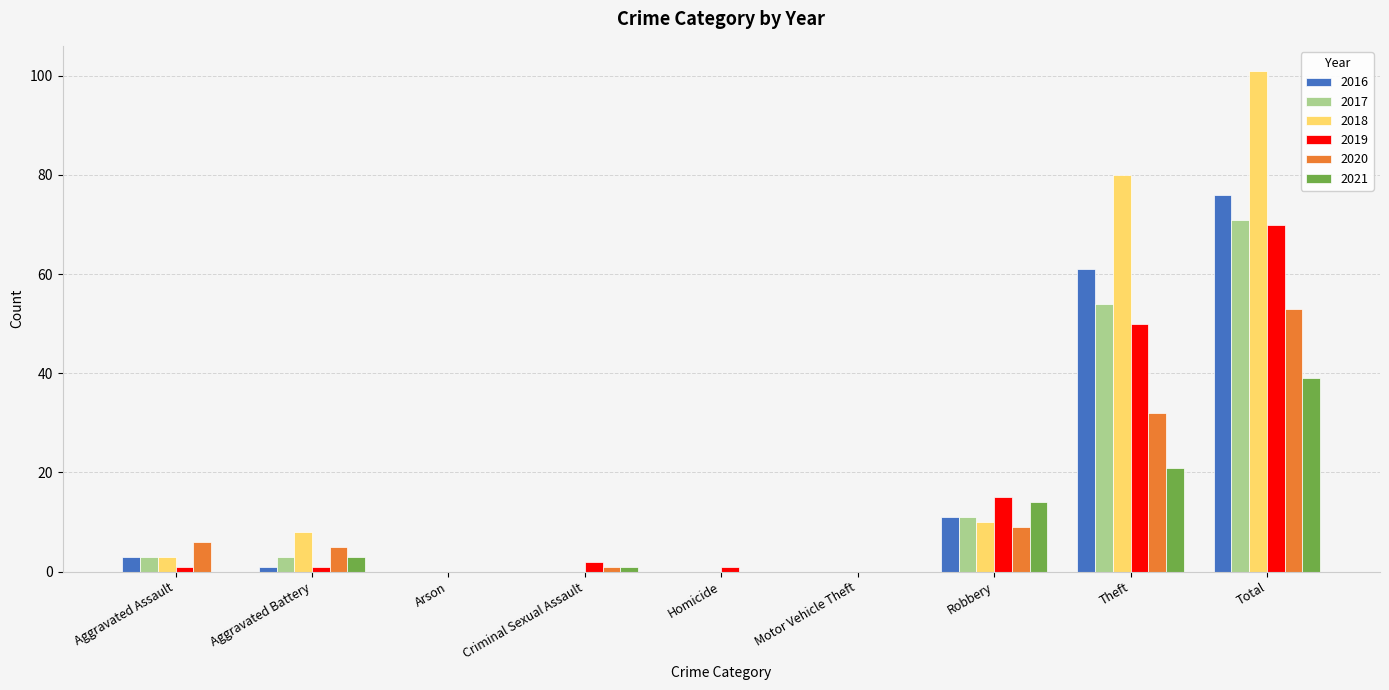

Is the value of 2019 at Theft greater than the value of 2017 at Aggravated Battery?

Yes